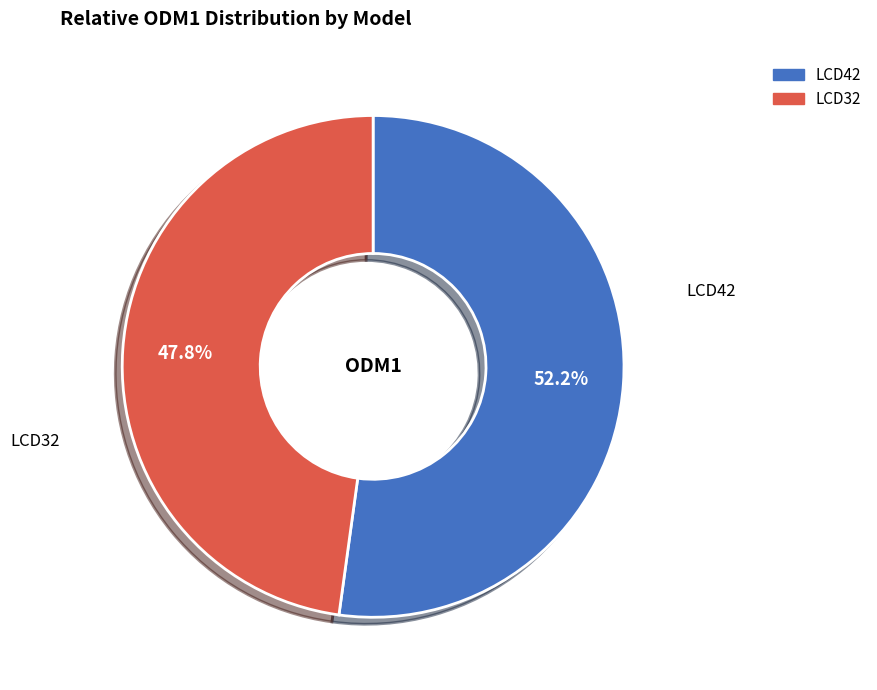

To the nearest percent, what percentage of the pie is LCD32?

48%